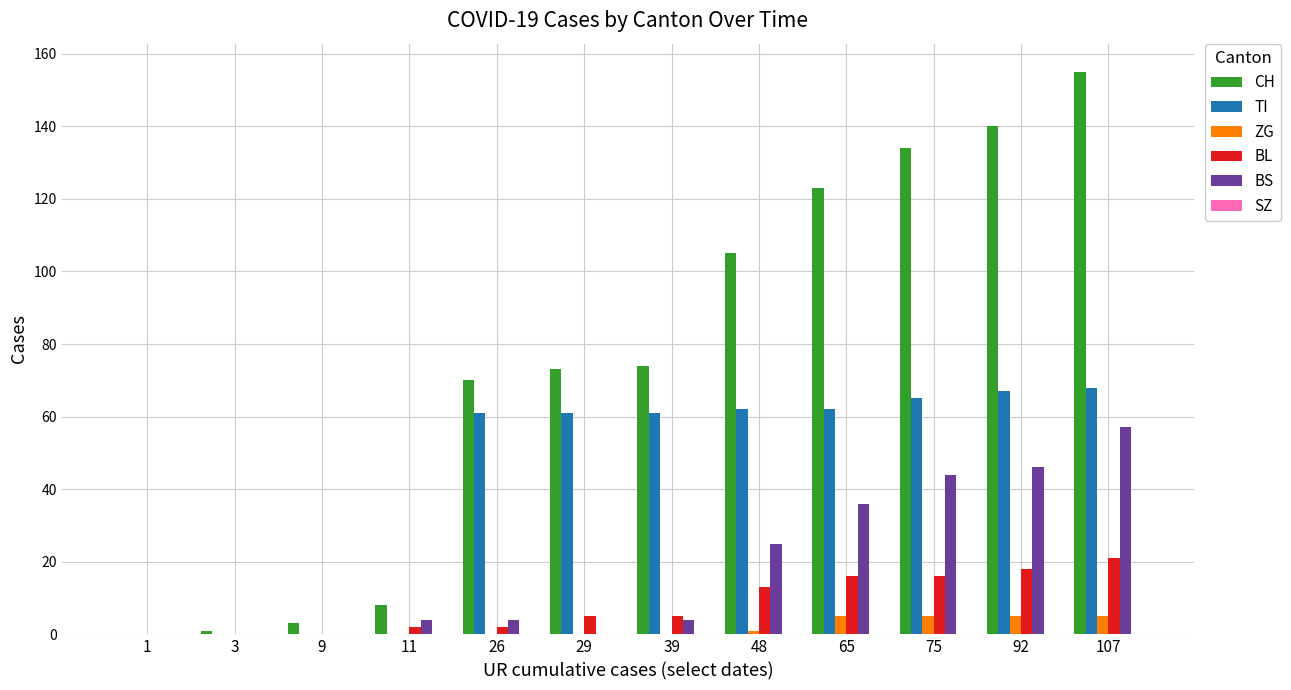

Between 39 and 48, which series saw the biggest shift?

CH